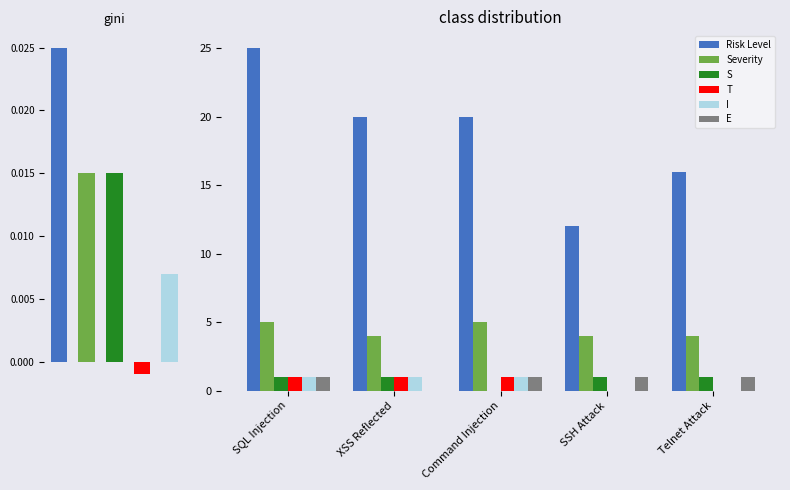

Reading left to right, extract all data points from this chart.

Risk Level: 25	20	20	12	16
Severity: 5	4	5	4	4
S: 1	1	0	1	1
T: 1	1	1	0	0
I: 1	1	1	0	0
E: 1	0	1	1	1